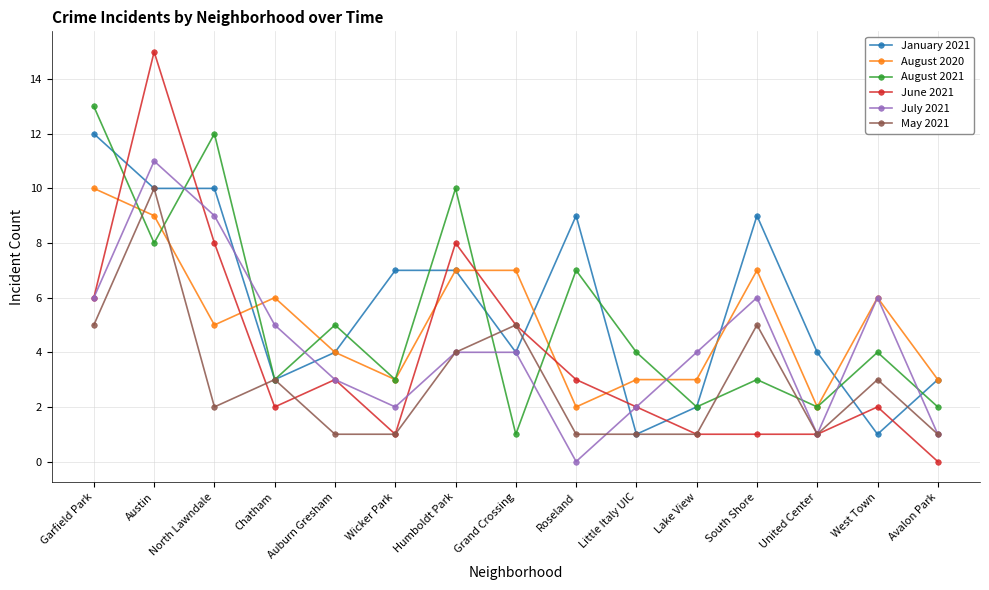

At which category does July 2021 reach its first local peak?

Austin